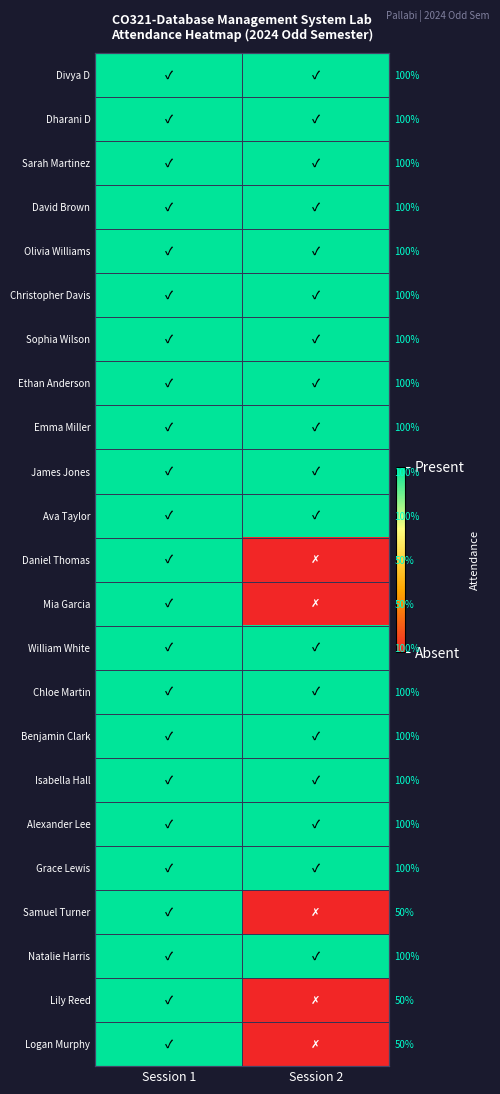

Which category has the highest value in the Grace Lewis series?

Session 1